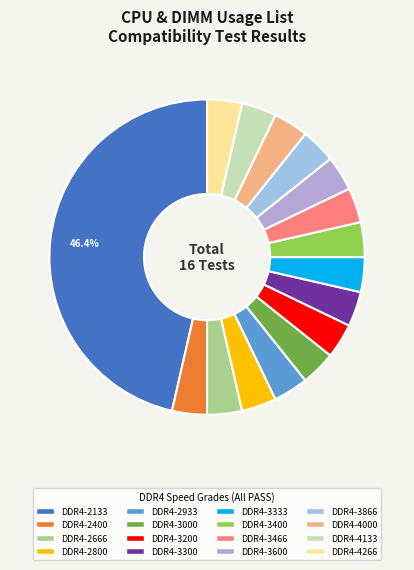

To the nearest percent, what is the difference between the largest and smallest slice percentages?

43%